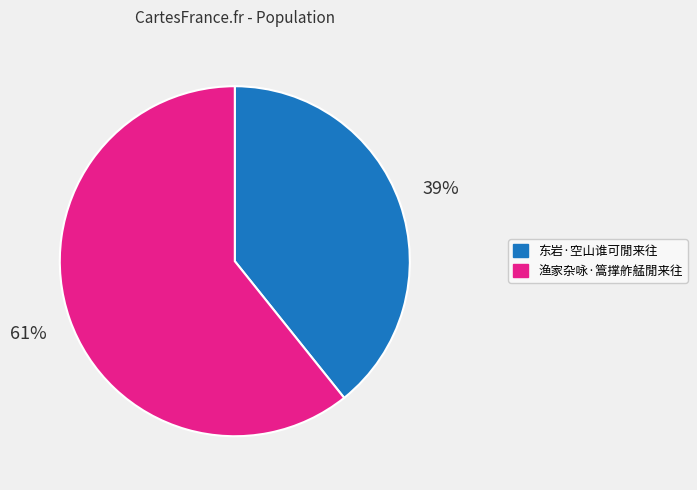

Which category has the smallest portion of the pie?

东岩·空山谁可閒来往